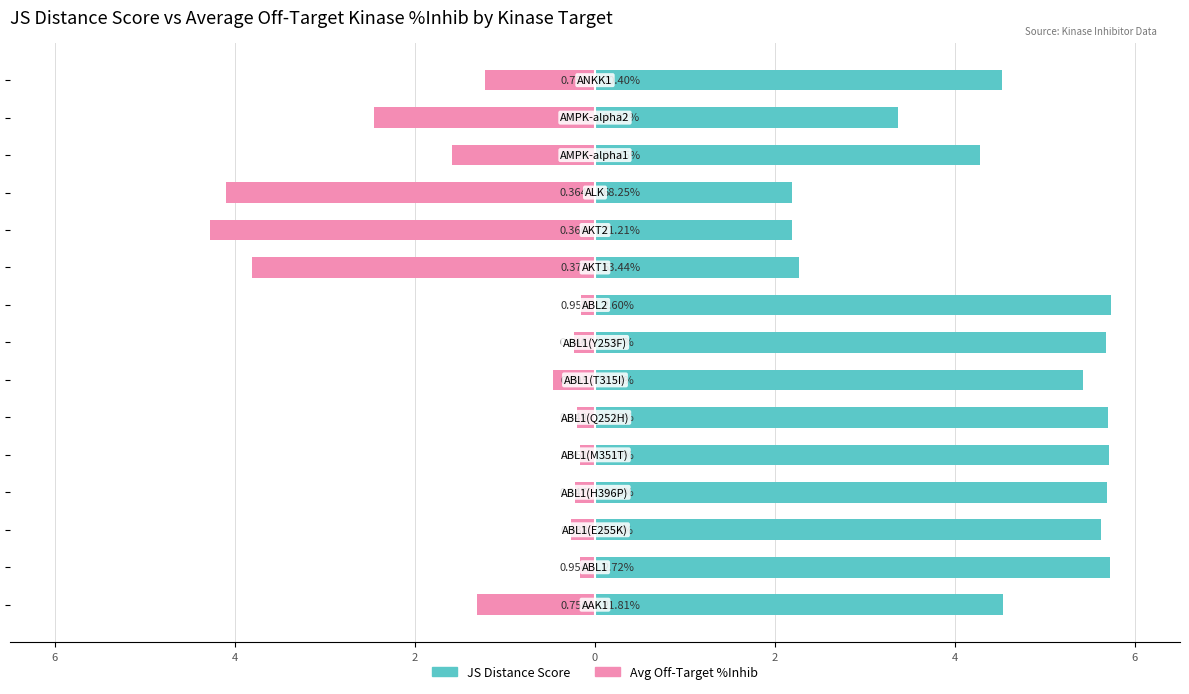

What is the difference between the maximum and minimum values in the JS Distance Score series?

3.5